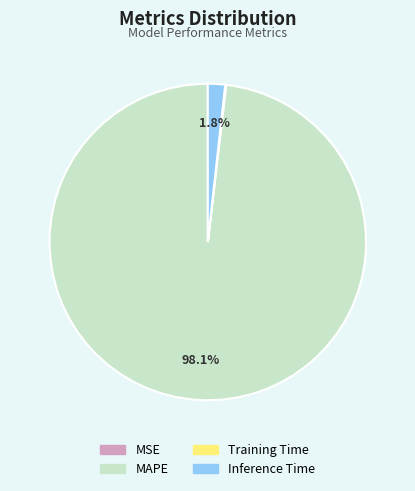

True or false: MAPE accounts for 83% of the total.

False